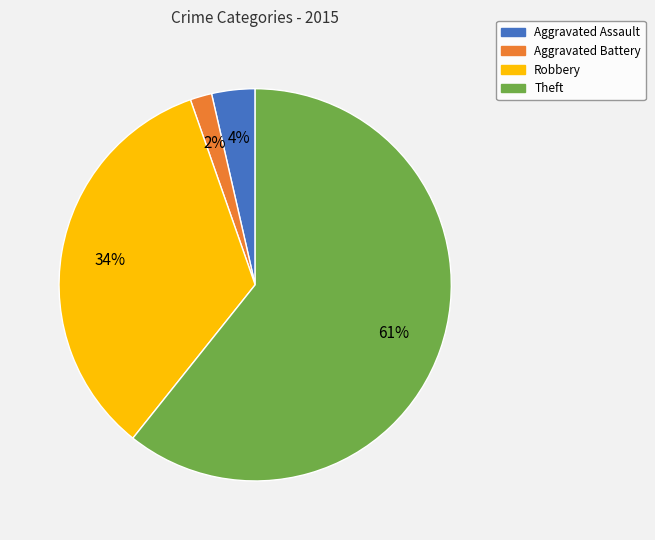

To the nearest percent, what is the difference between the Robbery and Aggravated Assault slice percentages?

30%